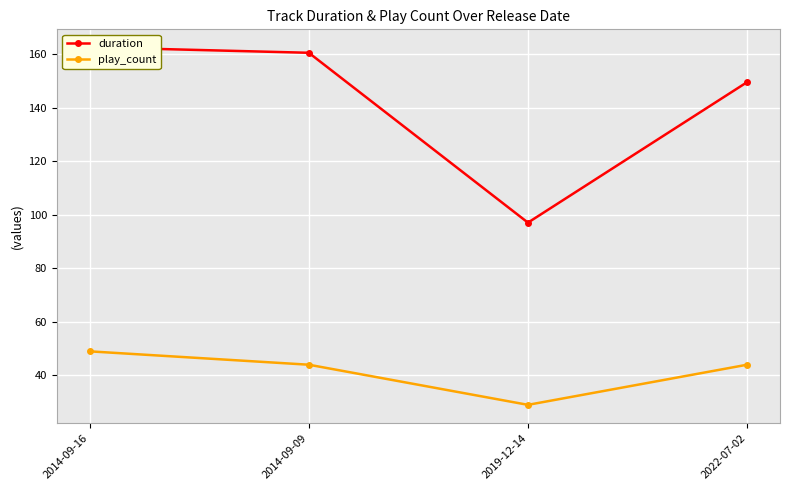

What is the difference between the play_count values at 2014-09-09 and 2019-12-14?

15